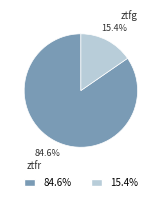

Between ztfr and ztfg, which is larger?

ztfr